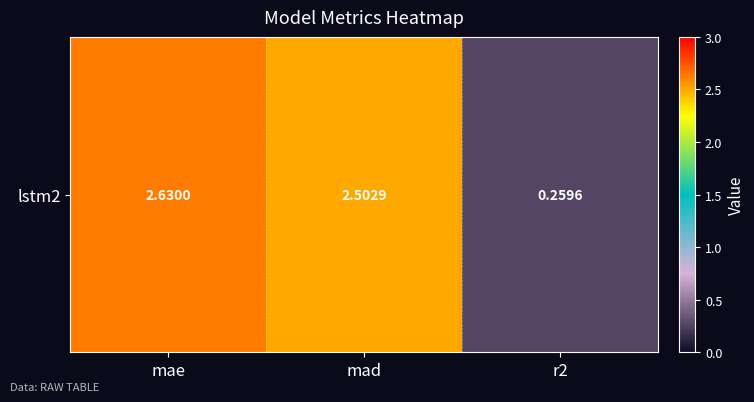

What value does the data have at mae?

2.6